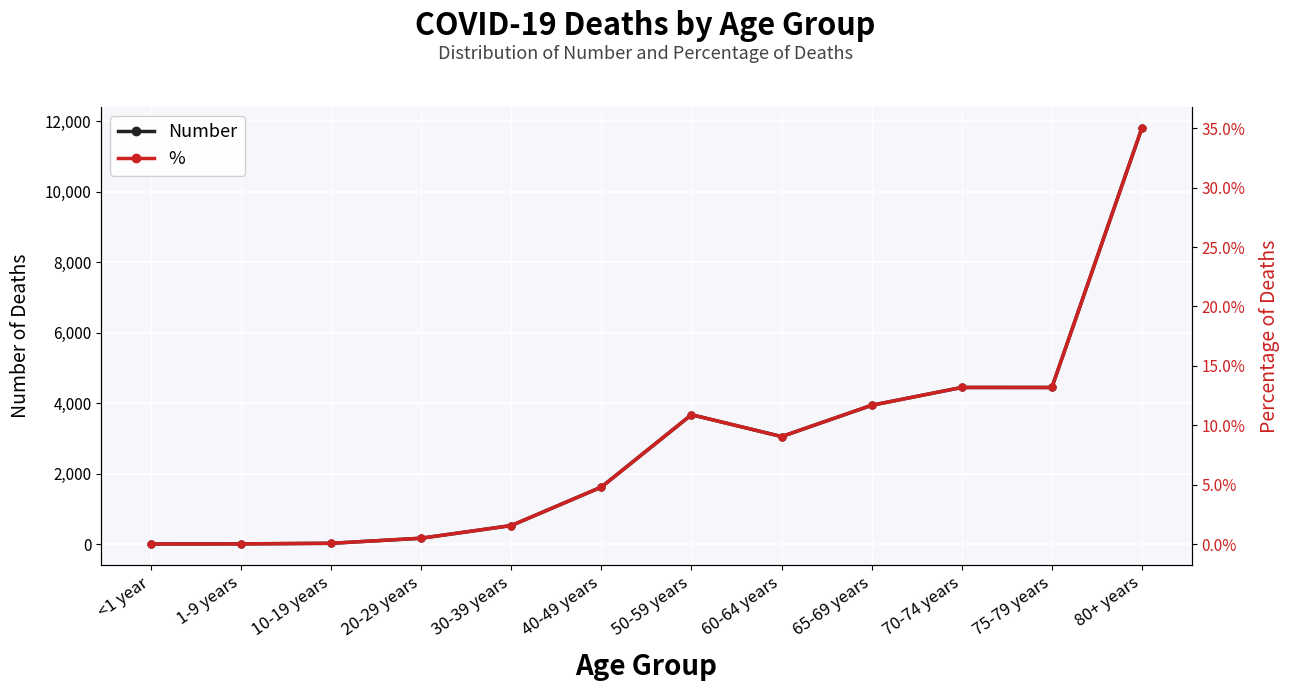

Which category has the lowest value in the Number series?

<1 year